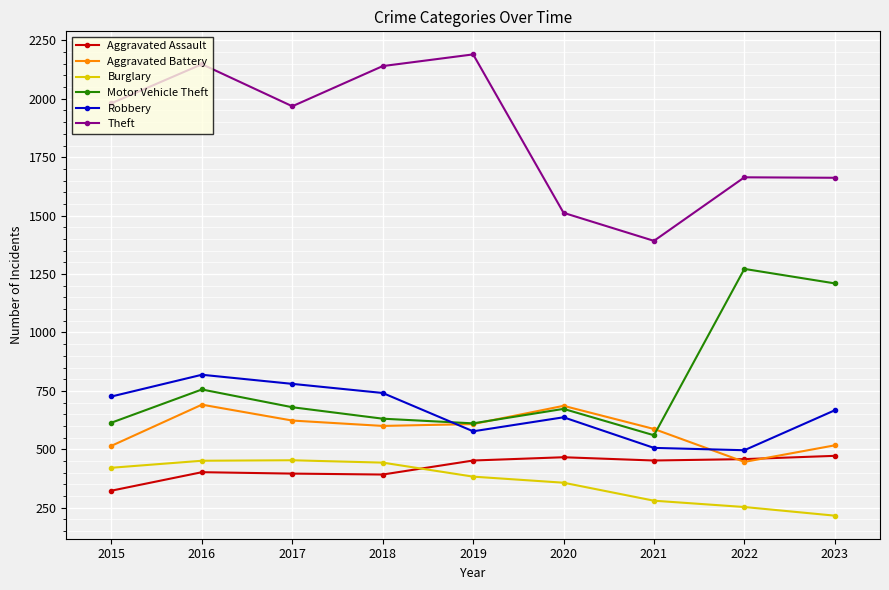

Does the chart display data point markers on the line(s)?

Yes